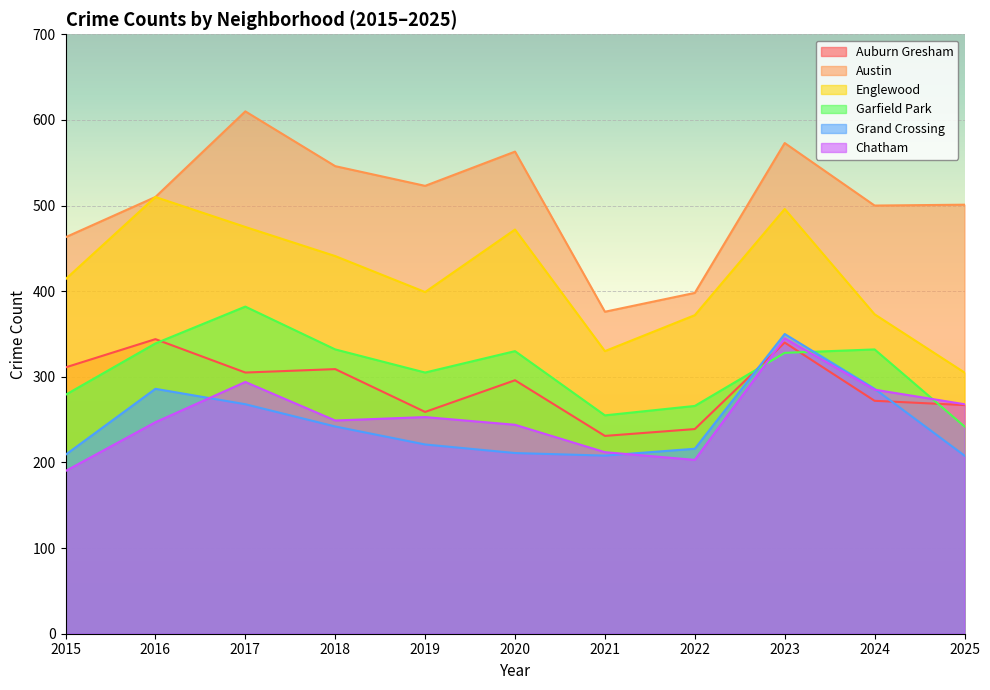

At which label is Garfield Park closest to 312?

2019